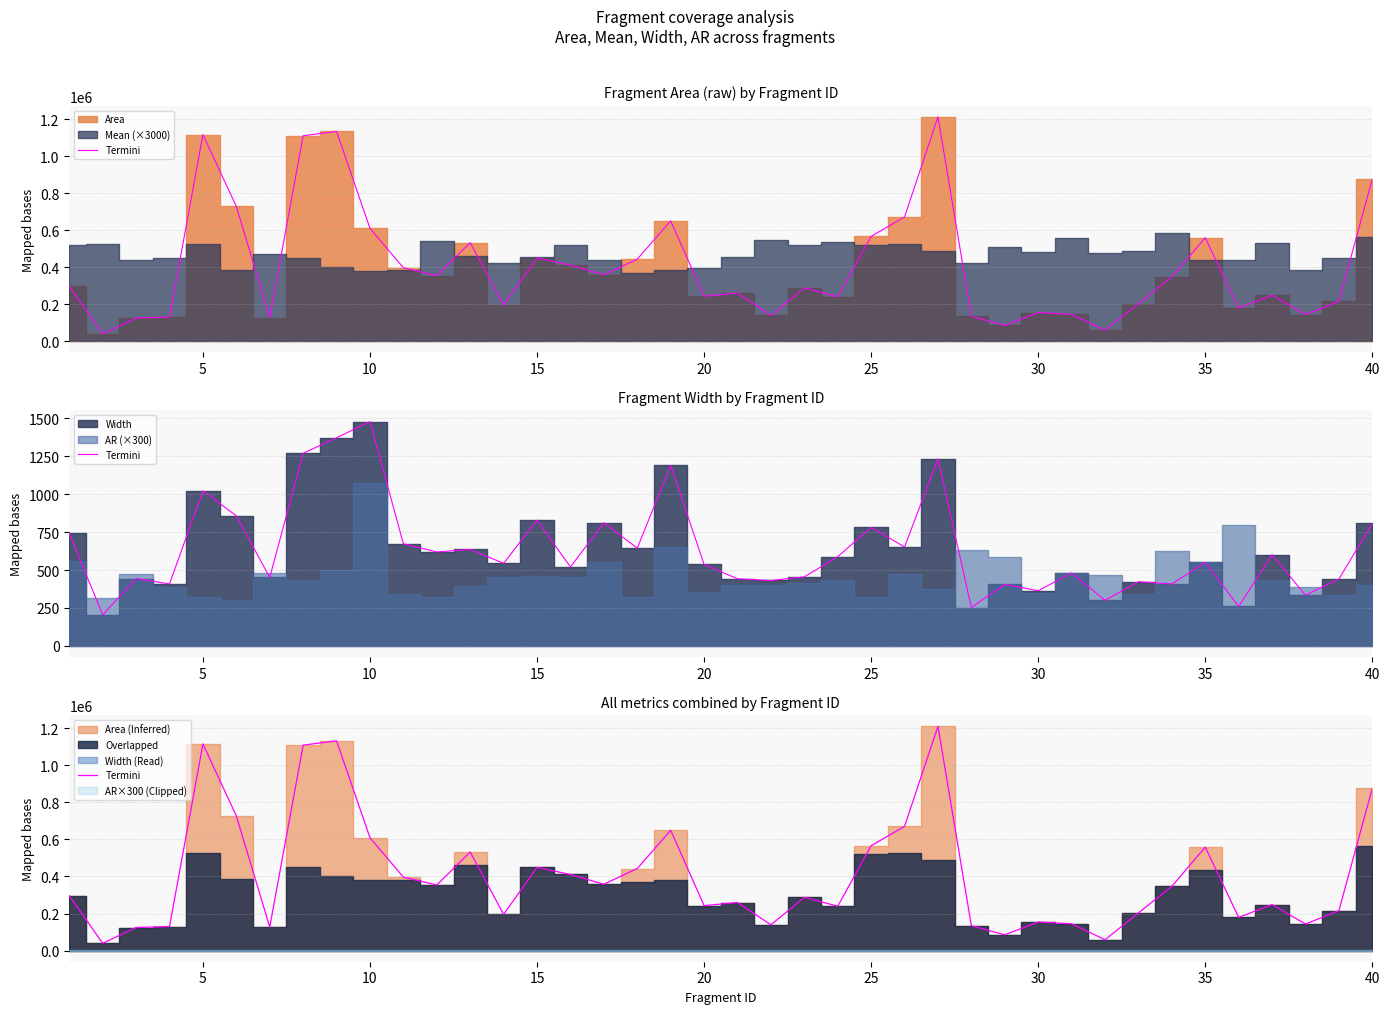

The value at 33 is 117684. True or false?

False